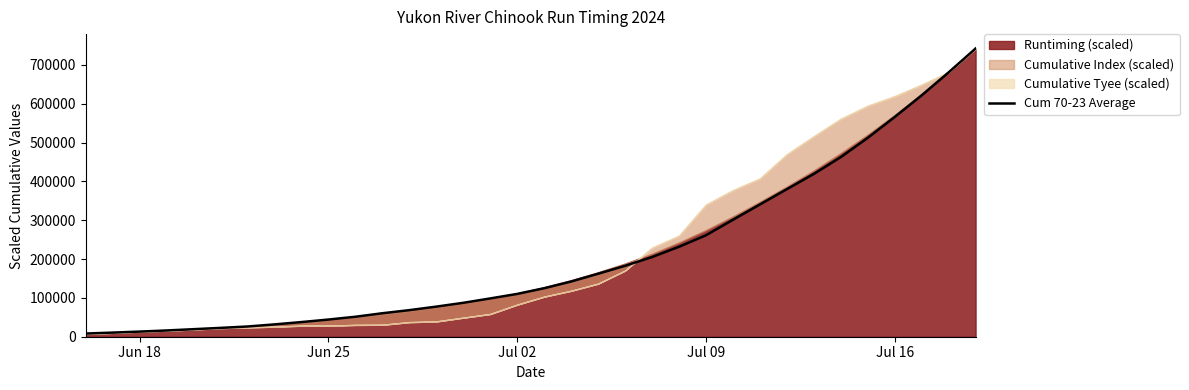

Does the chart display data point markers on the line(s)?

No